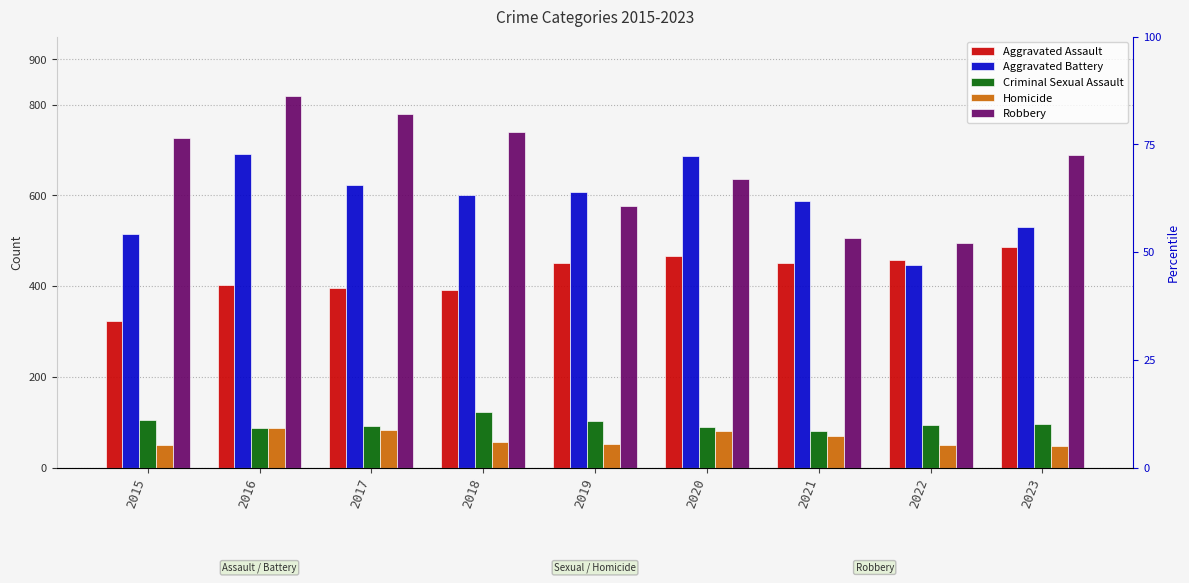

Reading left to right, list all the values displayed in this chart.

Aggravated Assault: 323	402	396	392	452	466	452	458	487
Aggravated Battery: 515	691	623	600	608	686	587	446	530
Criminal Sexual Assault: 105	87	91	123	102	89	81	93	97
Homicide: 50	87	82	56	53	81	69	49	48
Robbery: 726	819	780	741	577	637	506	496	690